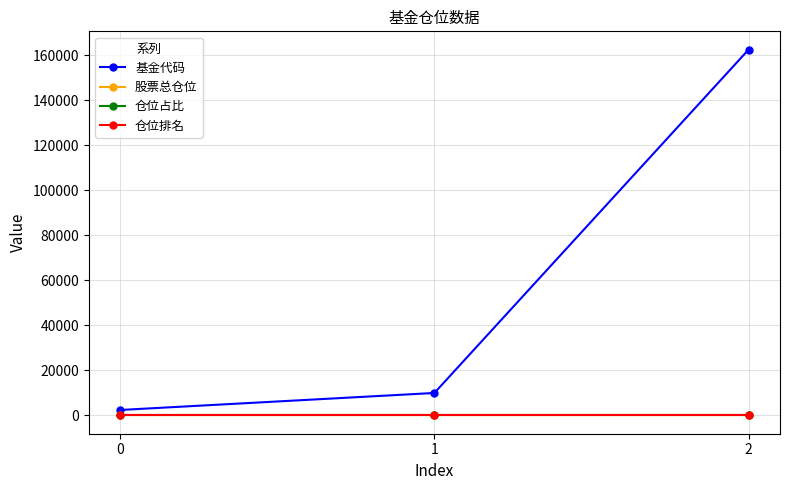

Reading left to right, transcribe all the data shown in this chart.

基金代码: 0=2423.0	1=9975.0	2=162415.0
股票总仓位: 0=94.9	1=94.9	2=94.9
仓位占比: 0=3.3	1=3.3	2=3.3
仓位排名: 0=7.0	1=7.0	2=7.0